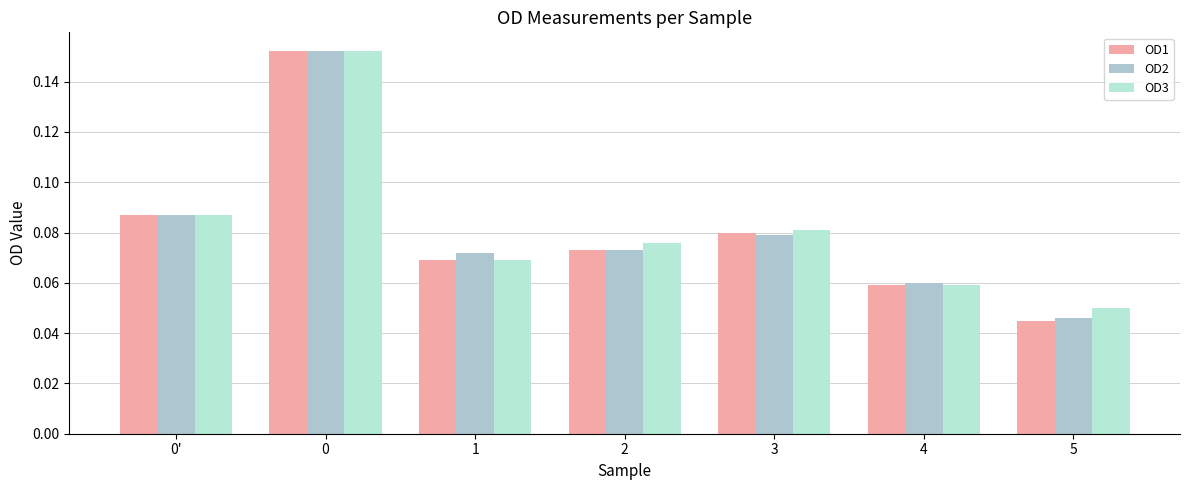

How many bars are there in each group?

3